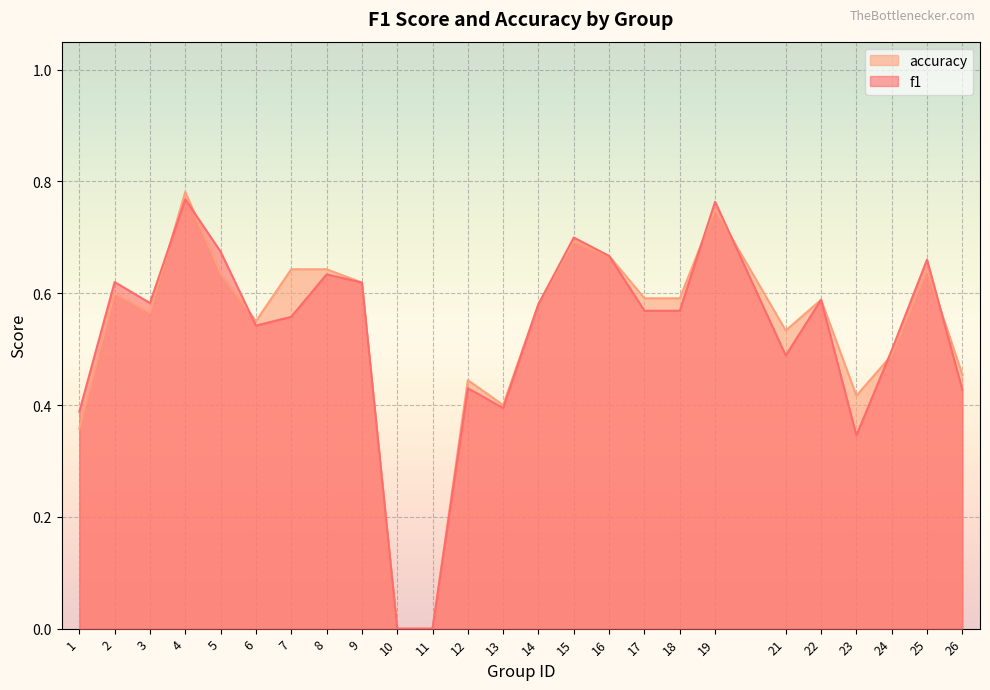

Reading right to left, list all the values displayed in this chart.

f1: 0.4	0.7	0.5	0.3	0.6	0.5	0.8	0.6	0.6	0.7	0.7	0.6	0.4	0.4	0.0	0.0	0.6	0.6	0.6	0.5	0.7	0.8	0.6	0.6	0.4
accuracy: 0.5	0.6	0.5	0.4	0.6	0.5	0.8	0.6	0.6	0.7	0.7	0.6	0.4	0.4	0.0	0.0	0.6	0.6	0.6	0.6	0.6	0.8	0.6	0.6	0.4